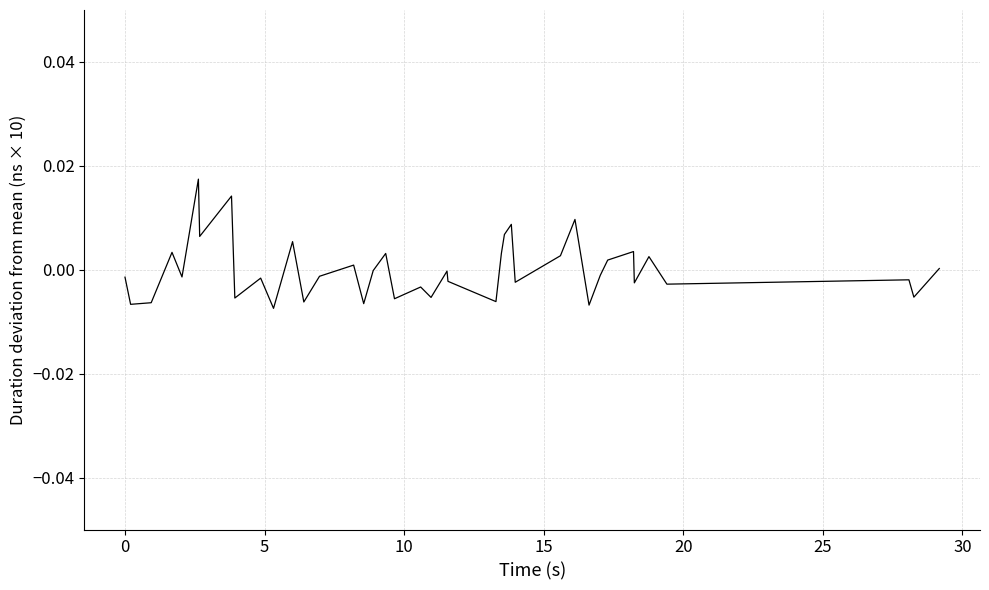

How many lines are shown in the chart?

1